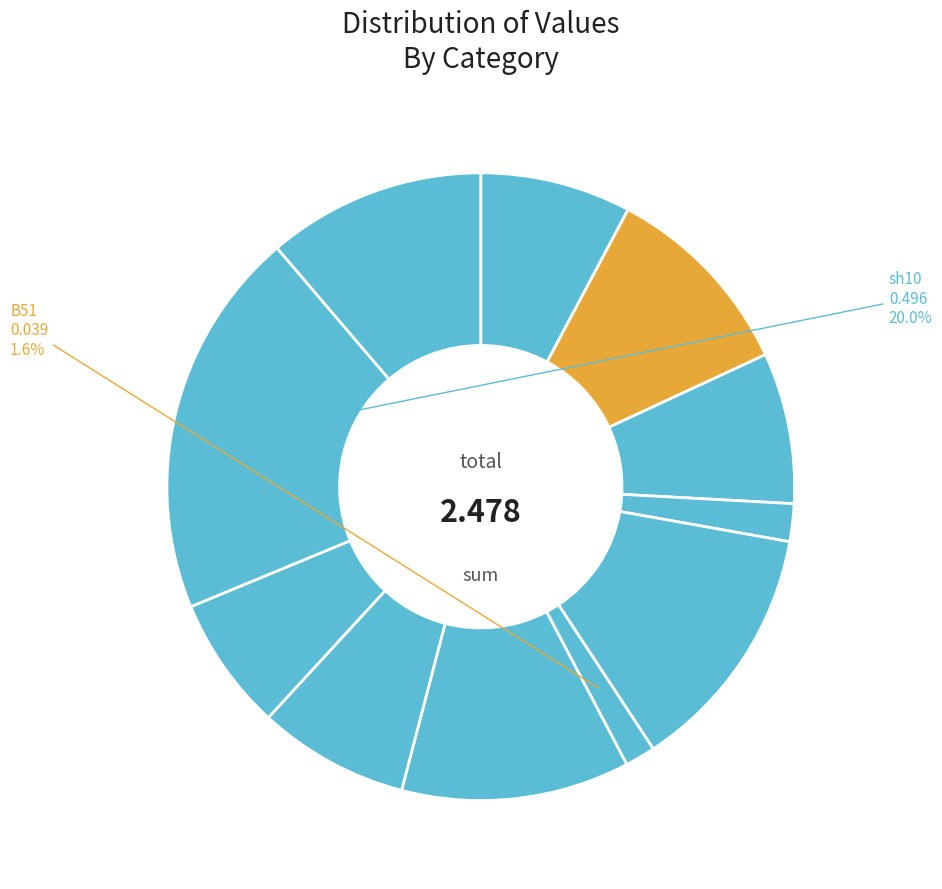

Count the number of slices in the pie.

11